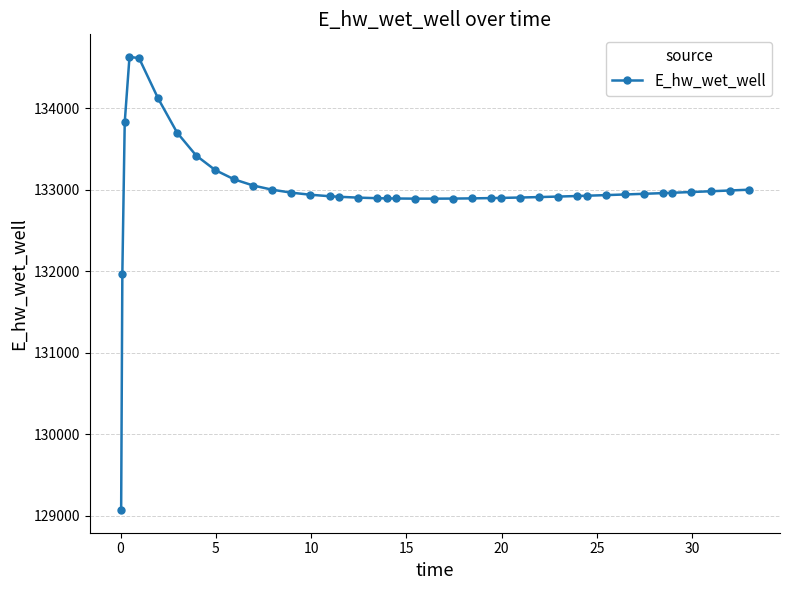

What is the difference between the maximum and minimum values?

5557.7